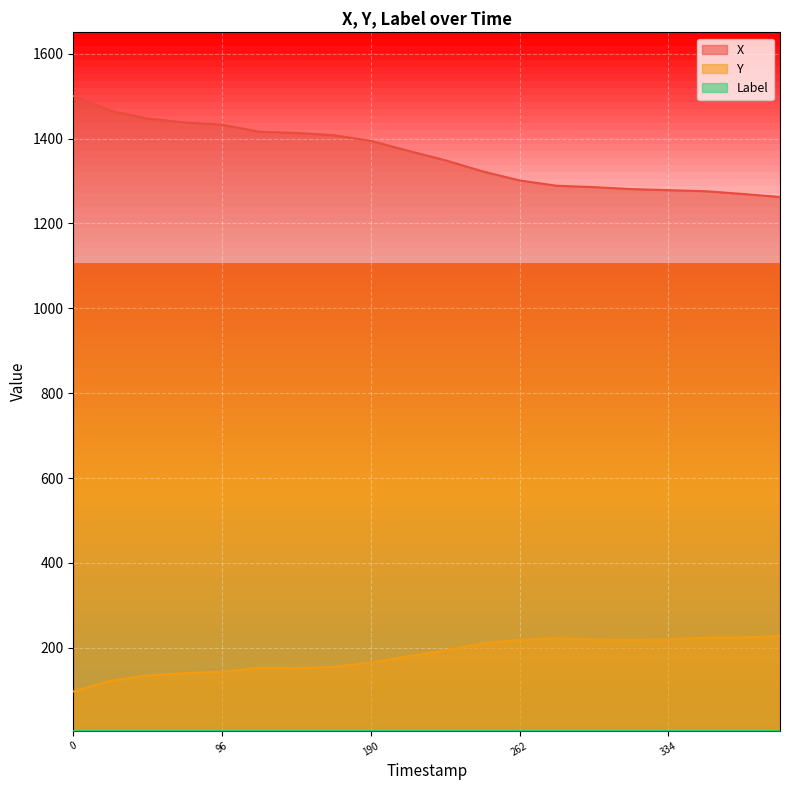

True or false: X and Y intersect in this chart.

False